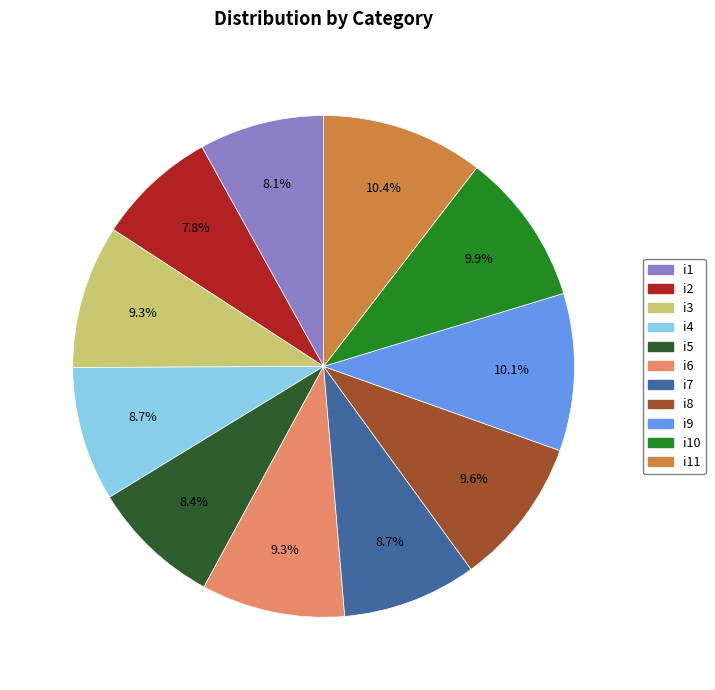

Is there any slice that represents more than half of the pie?

No